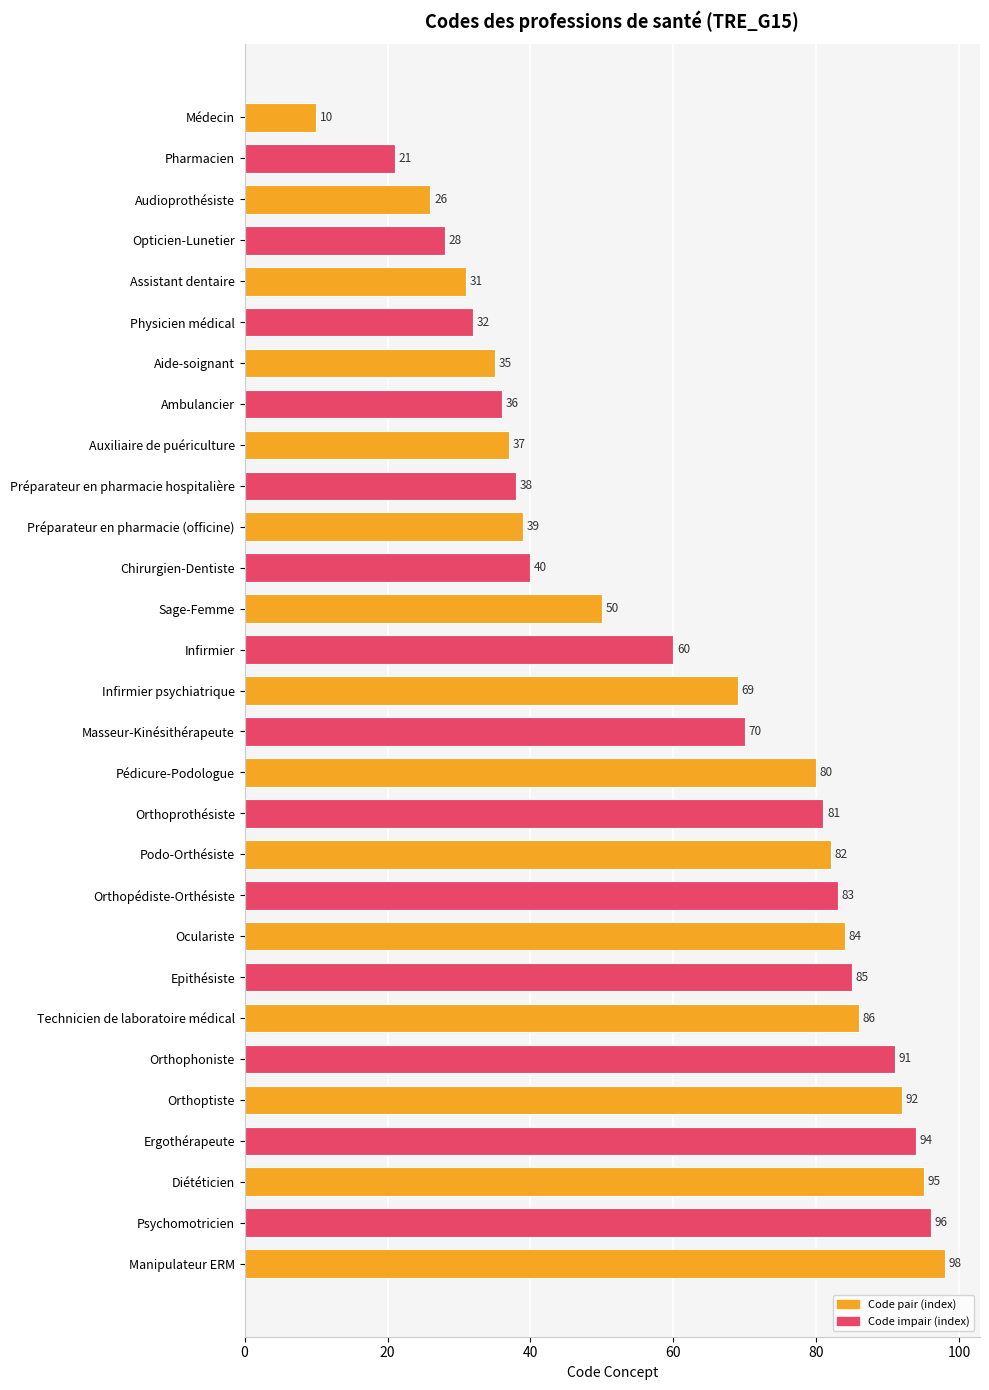

What is the change in value from Médecin to Ergothérapeute?

+84